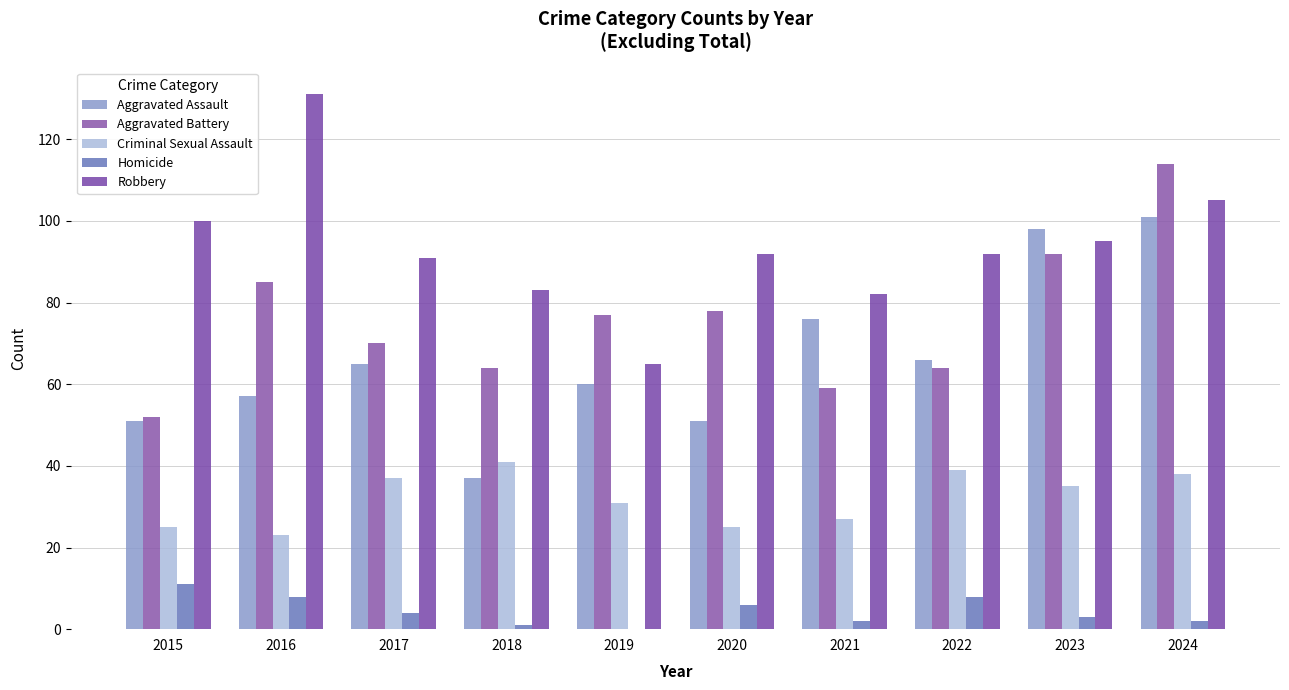

At which category is the sum across all series the highest?

2024